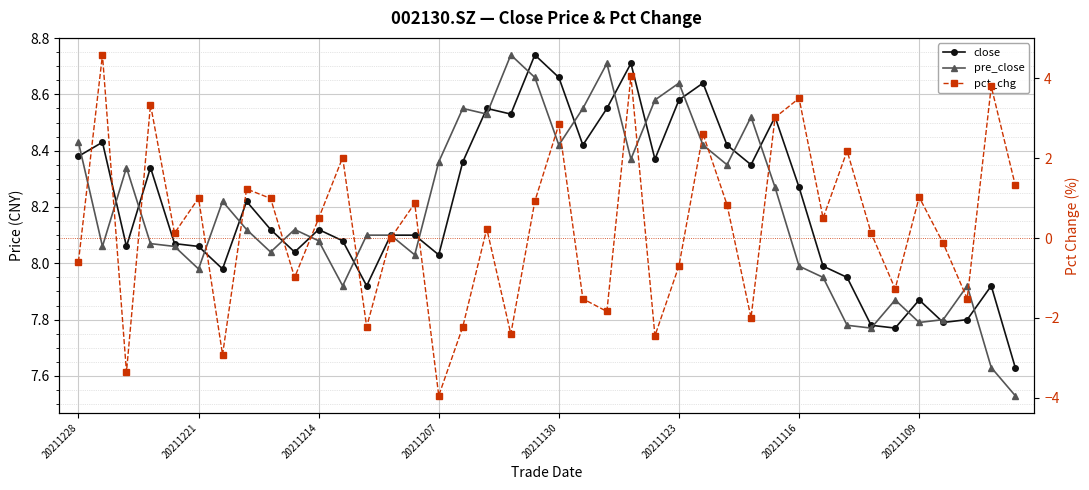

Is it true that pre_close equals 8.0 at 14?

True